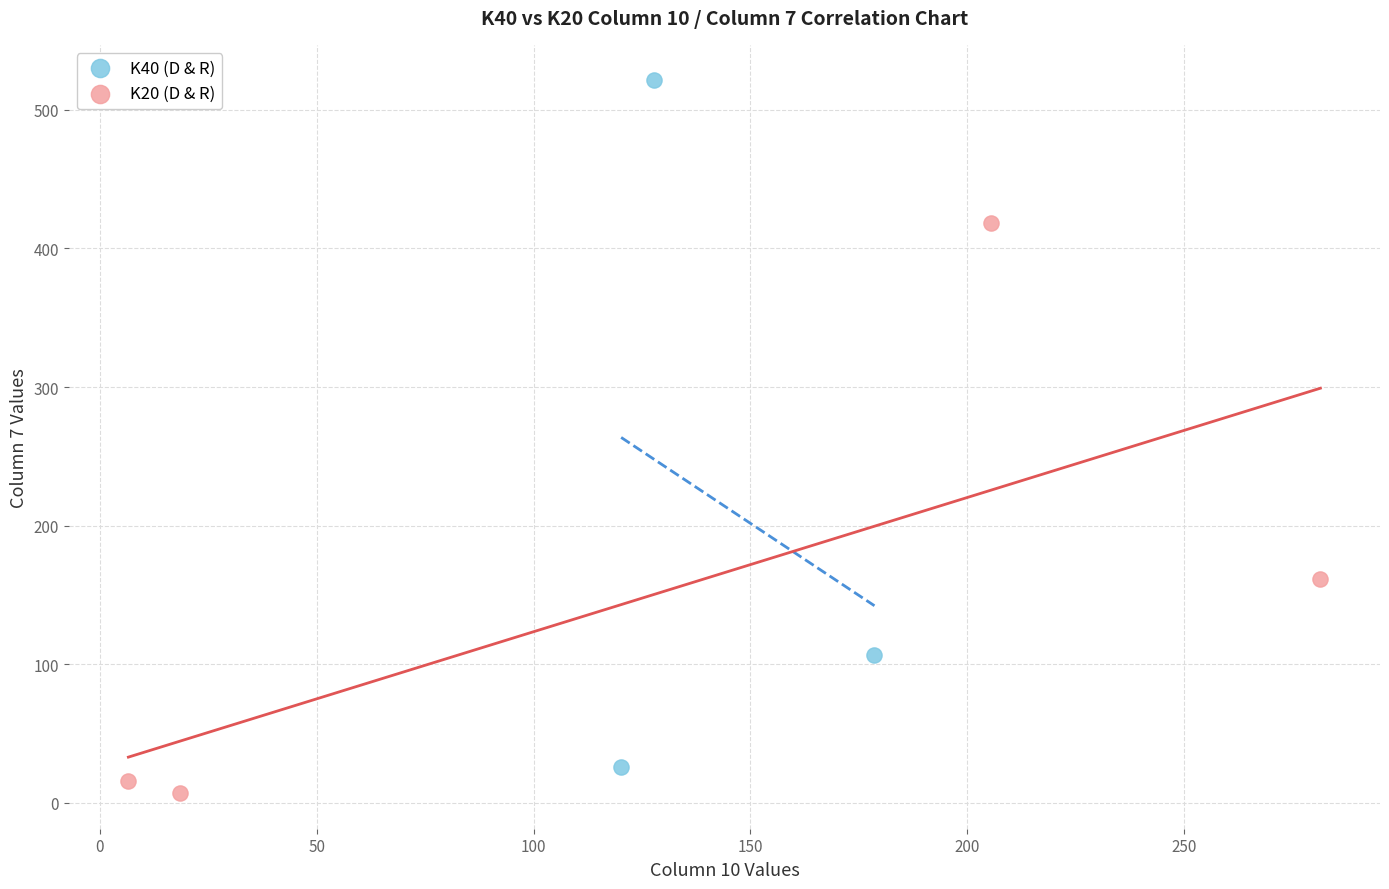

What are all the series names shown in the legend?

K40 (D & R), K20 (D & R)